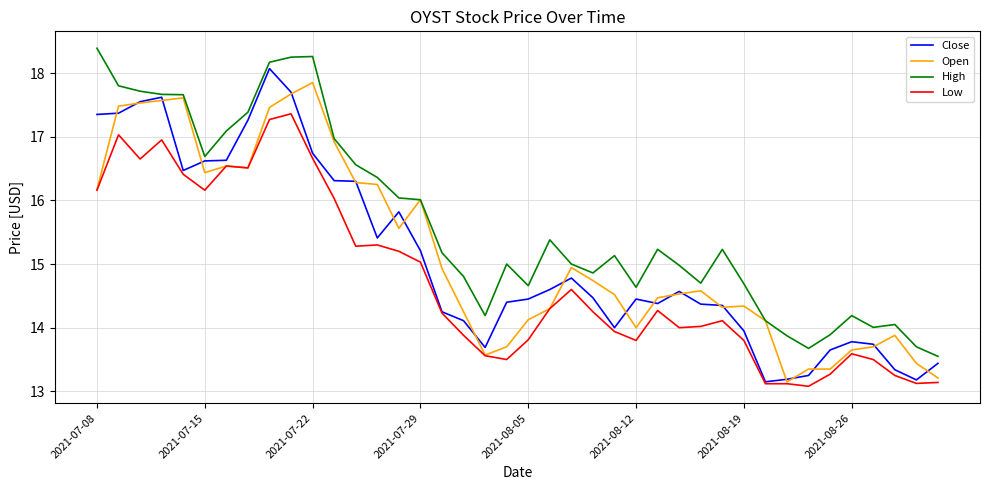

Does the chart display data point markers on the line(s)?

No